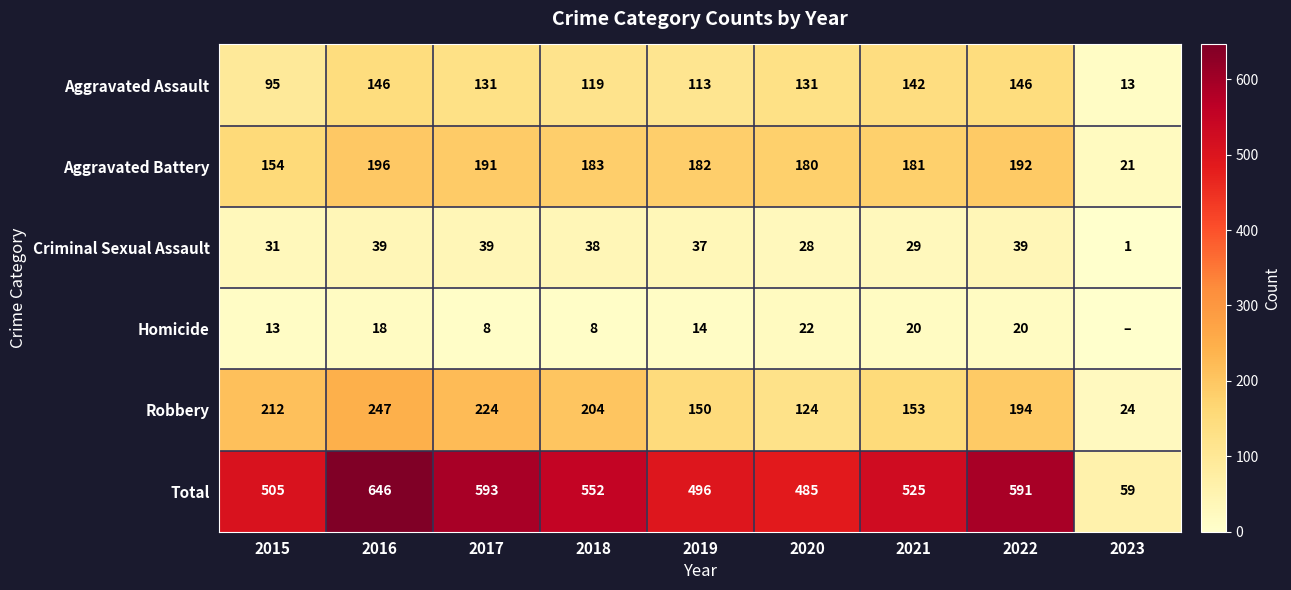

What is the sum of the Criminal Sexual Assault values at 2018 and 2015?

69